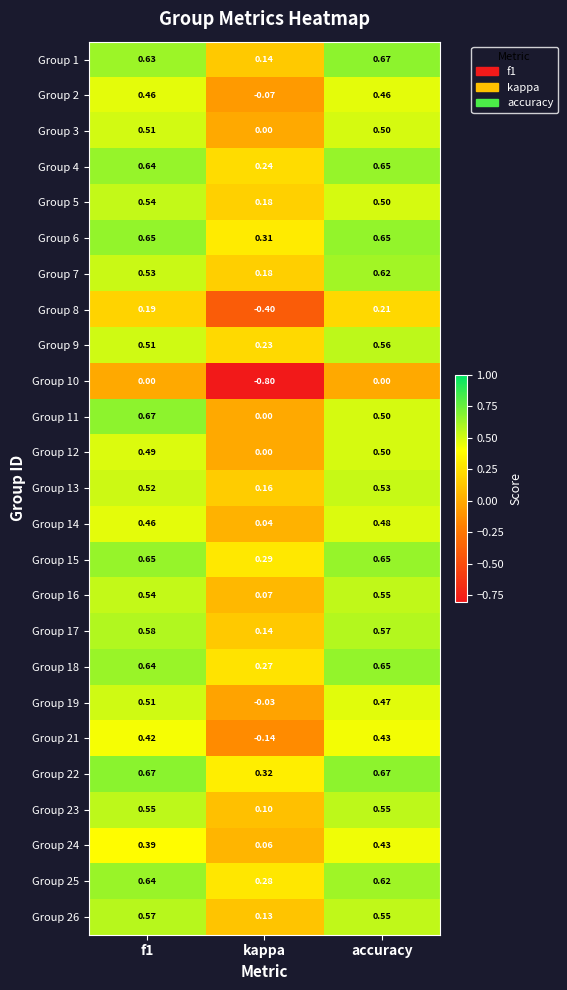

At which category does the chart reach its minimum across all series?

kappa